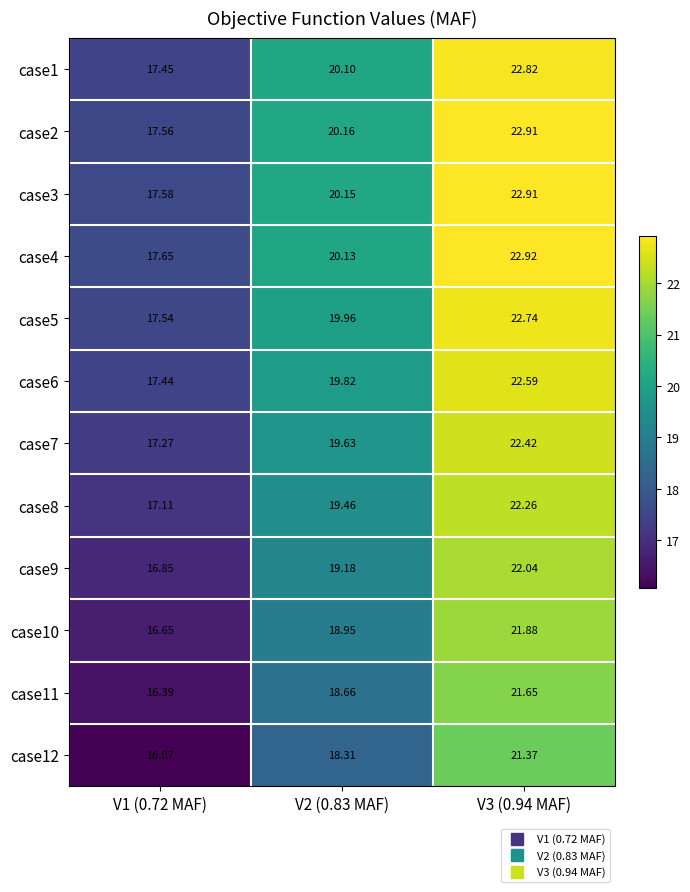

Is the value of case2 at V3 (0.94 MAF) greater than the value of case9 at V2 (0.83 MAF)?

Yes